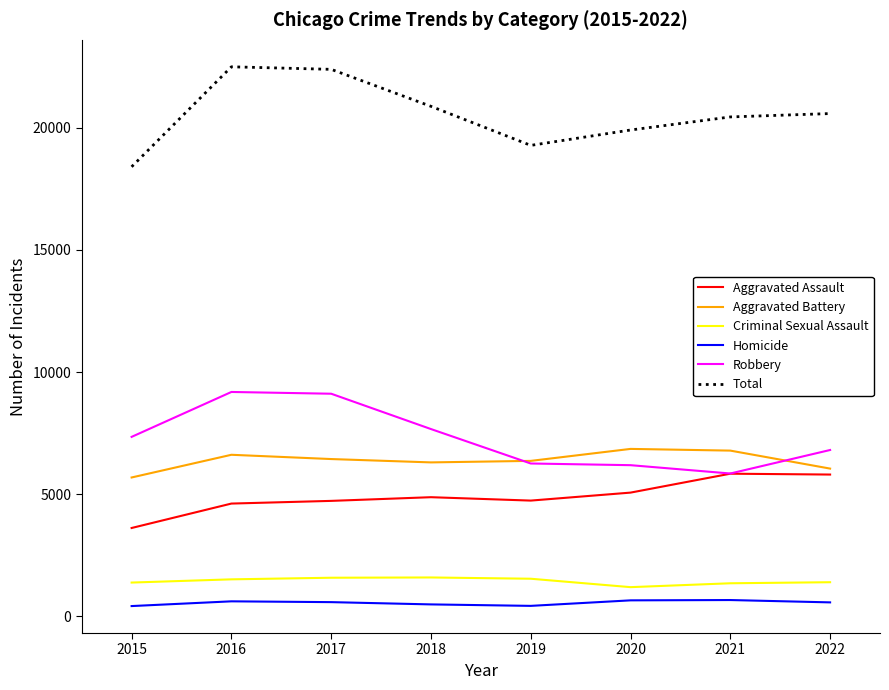

True or false: Criminal Sexual Assault and Aggravated Battery cross at least once.

False